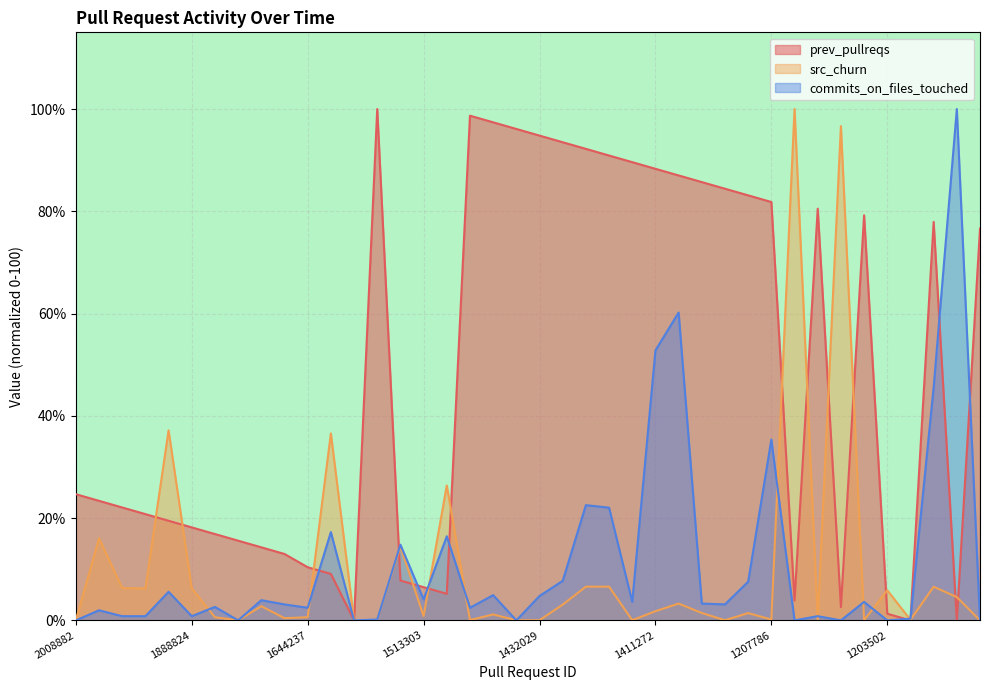

What is the difference between the maximum and minimum values in the src_churn series?

100.0